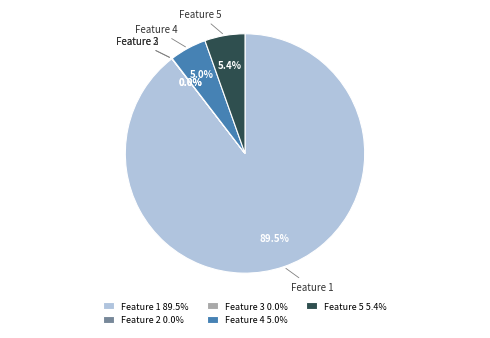

Combined, do Feature 5 and Feature 4 account for over 50%?

No